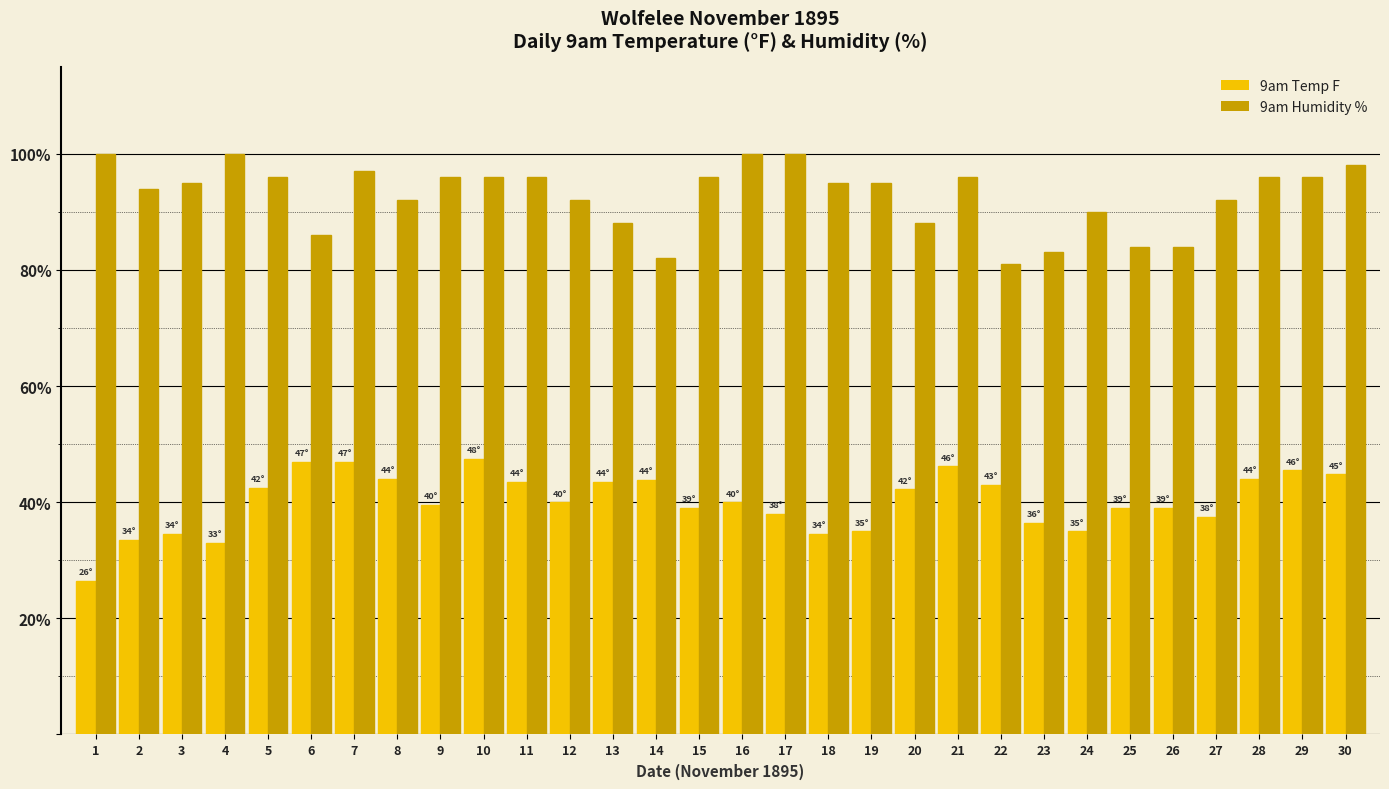

What is the greatest value displayed?

100.0